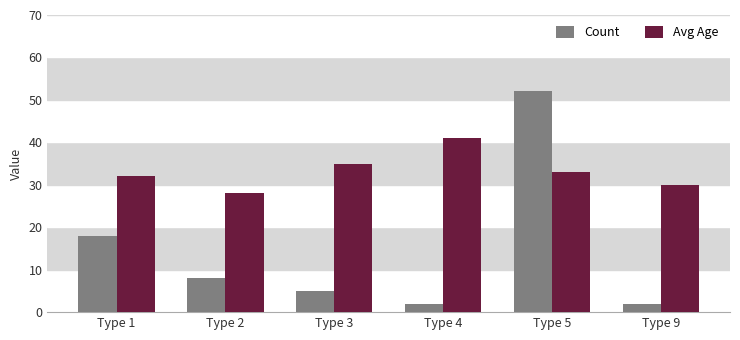

Reading left to right, list all the values displayed in this chart.

Count: 18	8	5	2	52	2
Avg Age: 32	28	35	41	33	30